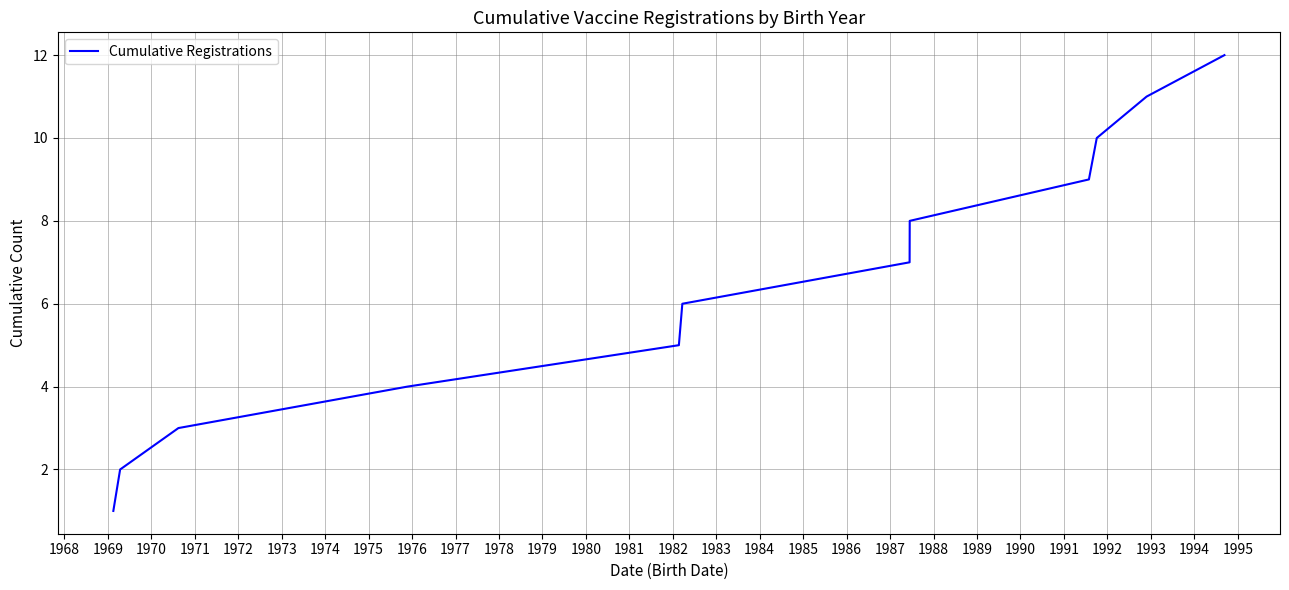

Reading left to right, extract all data points from this chart.

1	2	3	4	5	6	7	8	9	10	11	12